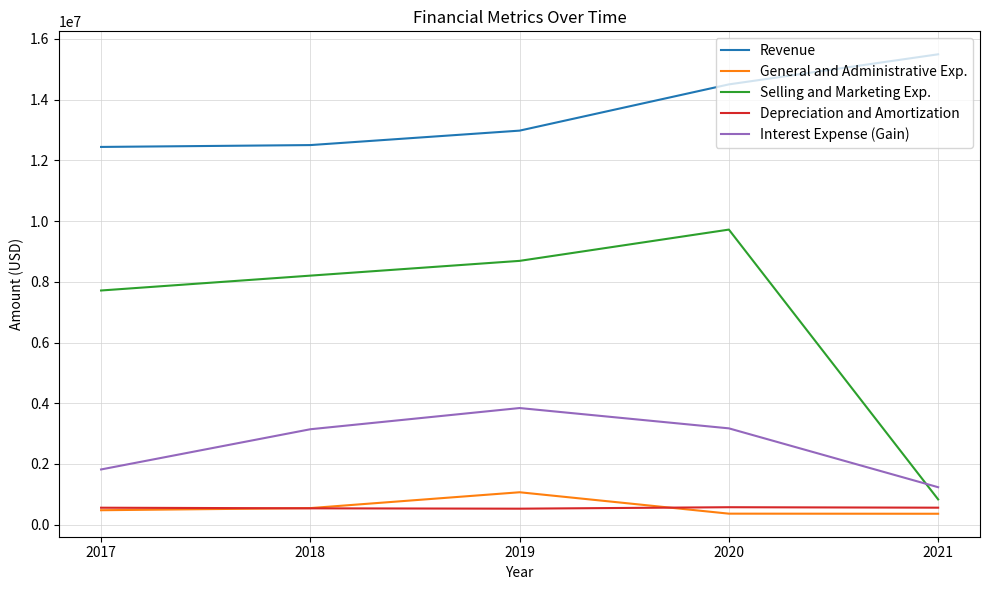

True or false: Depreciation and Amortization and Interest Expense (Gain) intersect in this chart.

False